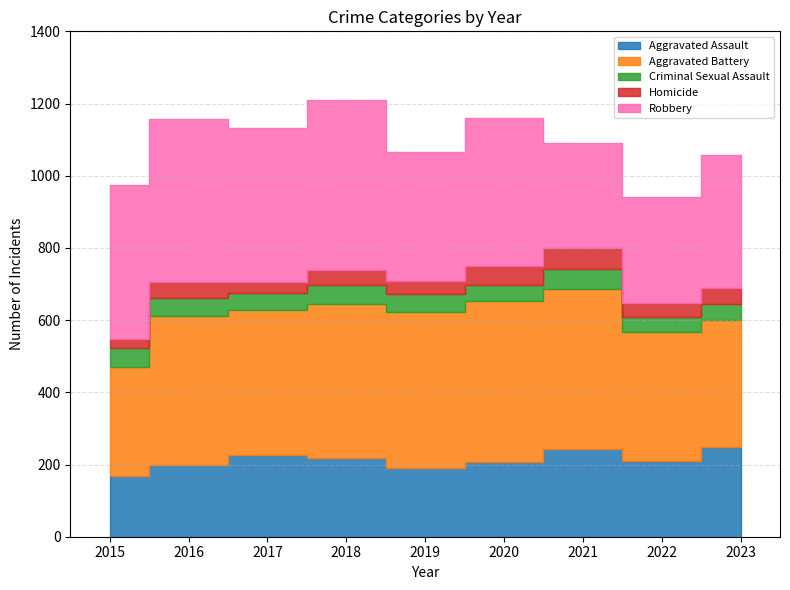

What is the minimum value shown in the chart?

27